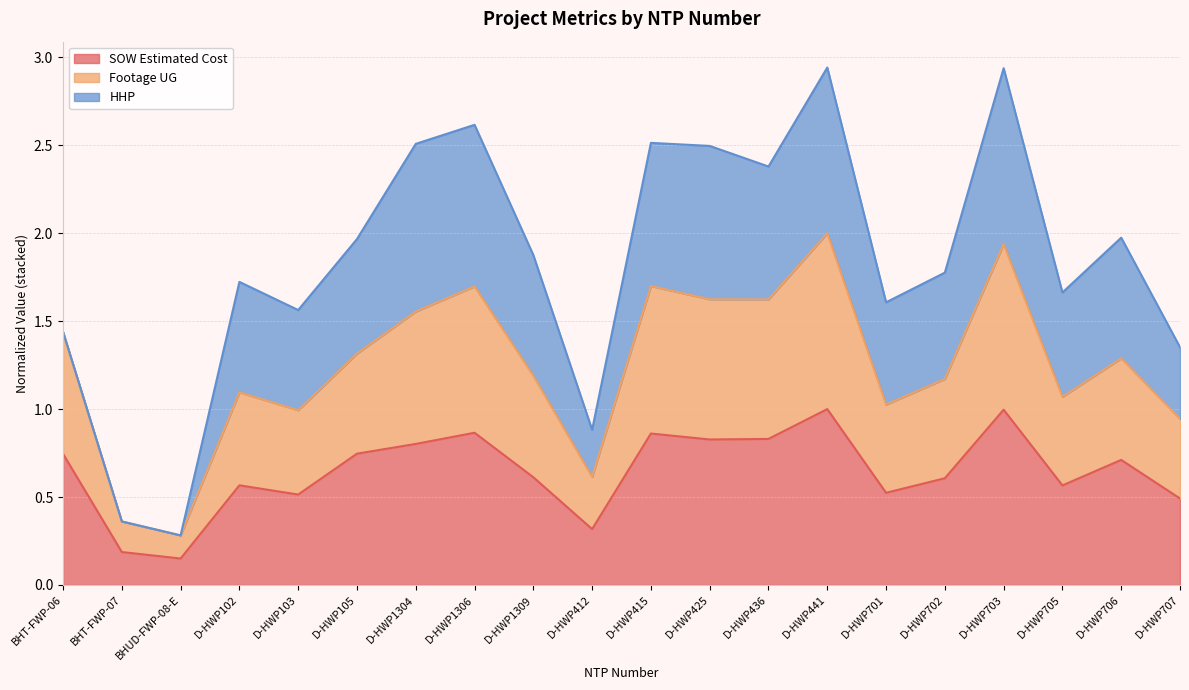

What is the sum of the SOW Estimated Cost values at D-HWP1309 and BHT-FWP-06?

1.4